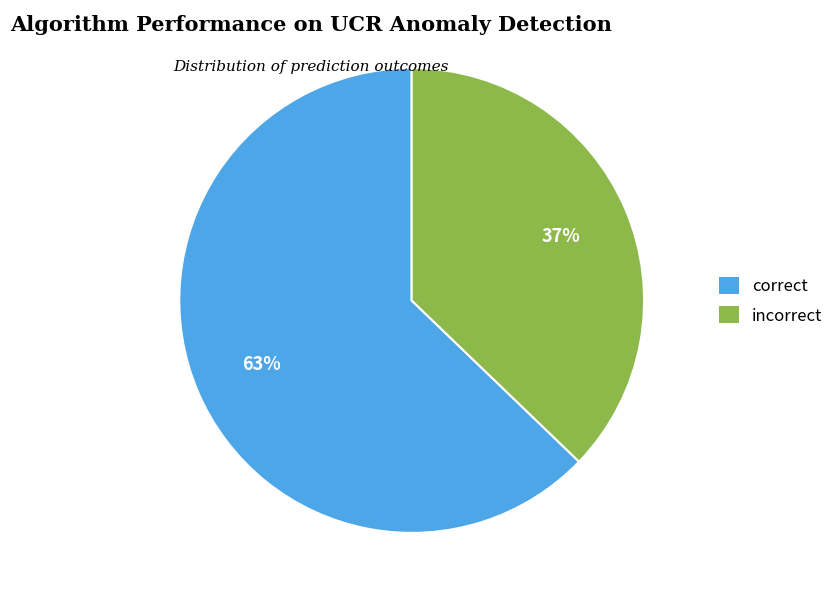

To the nearest percent, what is the difference between the largest and smallest slice percentages?

26%